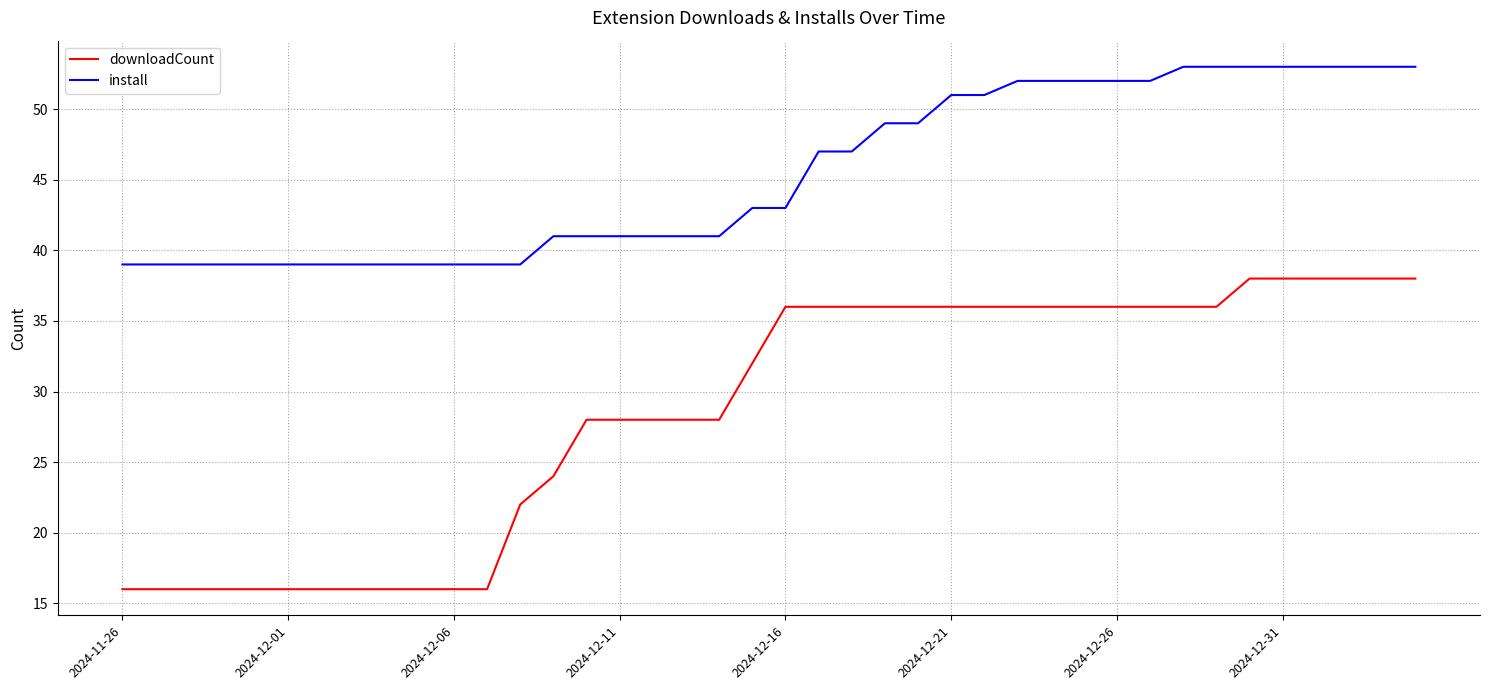

Which series has the widest spread of values?

downloadCount